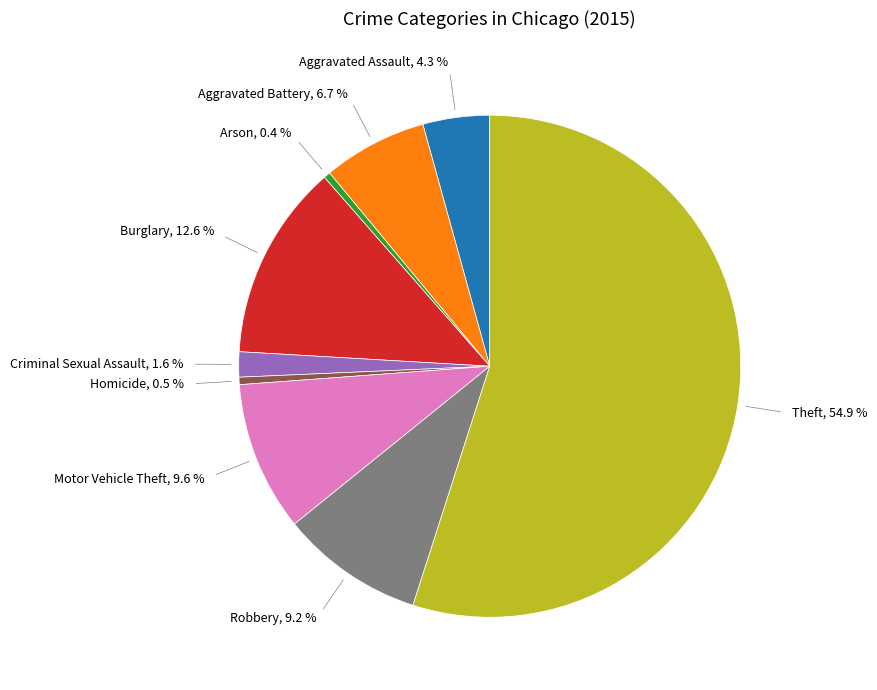

Does any single category account for the majority?

Yes